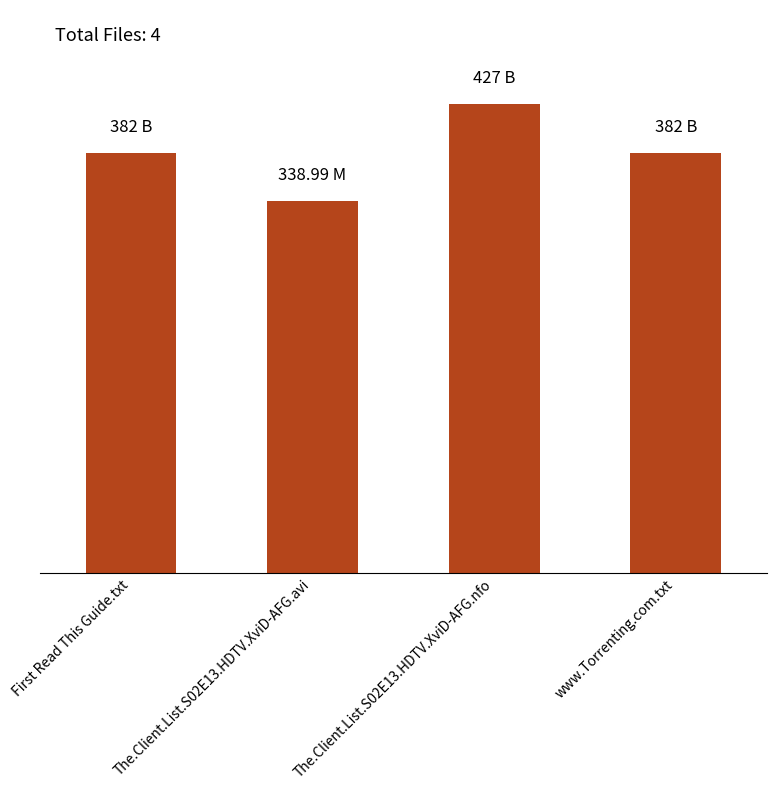

True or false: the data shows 382.0 at First Read This Guide.txt.

True